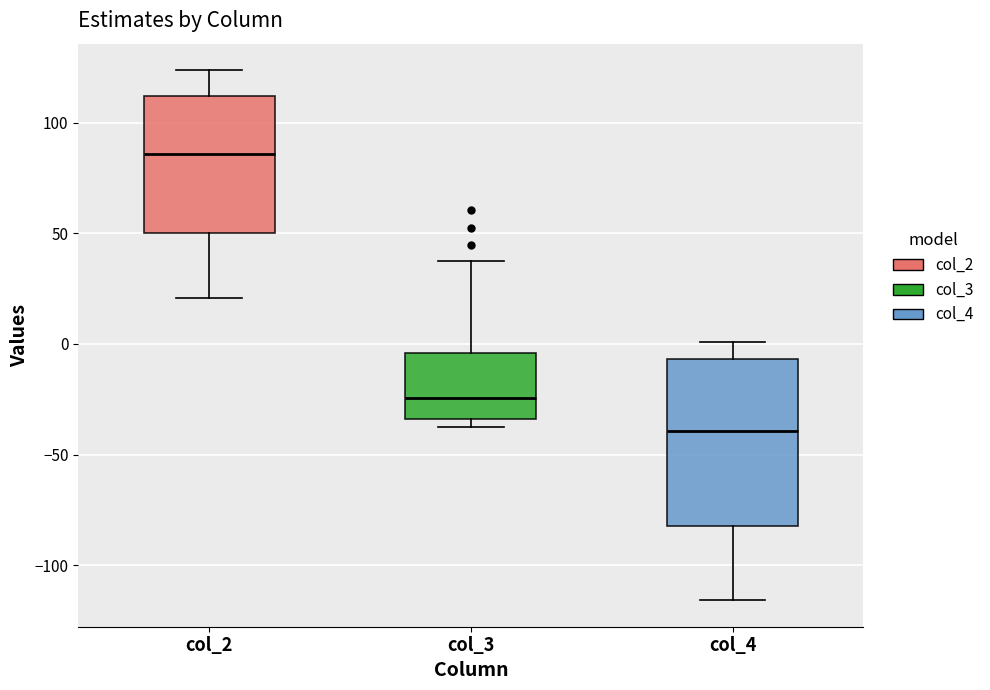

Reading left to right, transcribe this box plot: for each box, give where its median line is, the range the box spans, and where its two whiskers end, as read against the y-axis. The values are not printed on the chart, so give them approximately, as read against the axis.

col_2: median 85, box 50 to 110, whiskers 20 to 125
col_3: median -25, box -35 to -5, whiskers -35 (just below the box's lower edge) to 40
col_4: median -40, box -80 to -5, whiskers -115 to 0